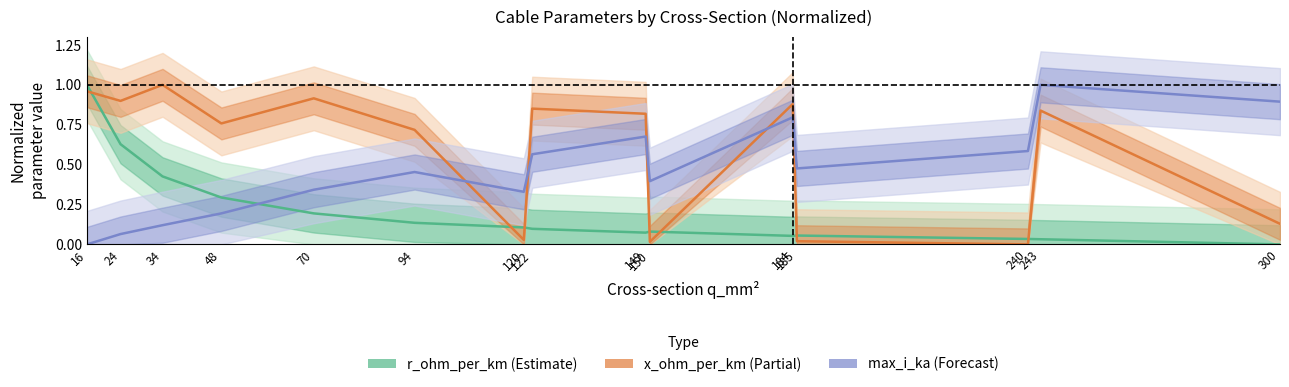

Between 24 and 48, which series saw the biggest shift?

r_ohm_per_km (Estimate)